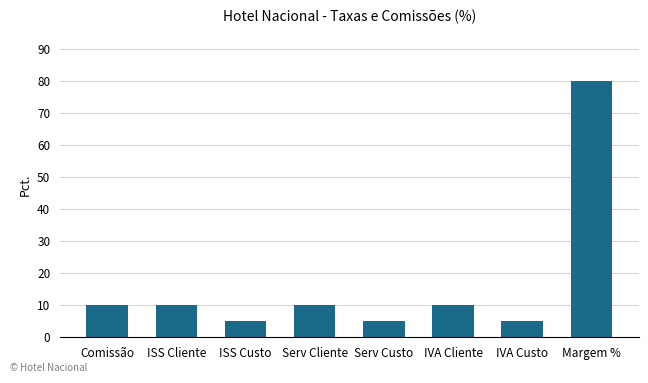

What is the change in value from ISS Cliente to Serv Custo?

-5